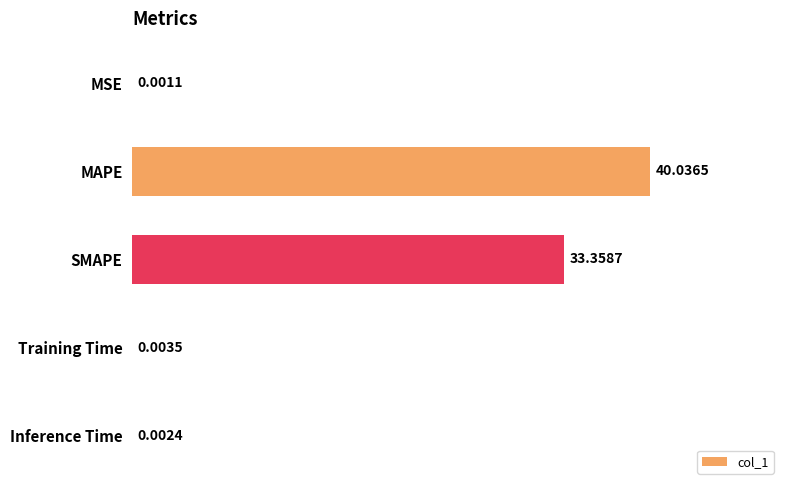

Which label corresponds to the largest value in the chart?

MAPE